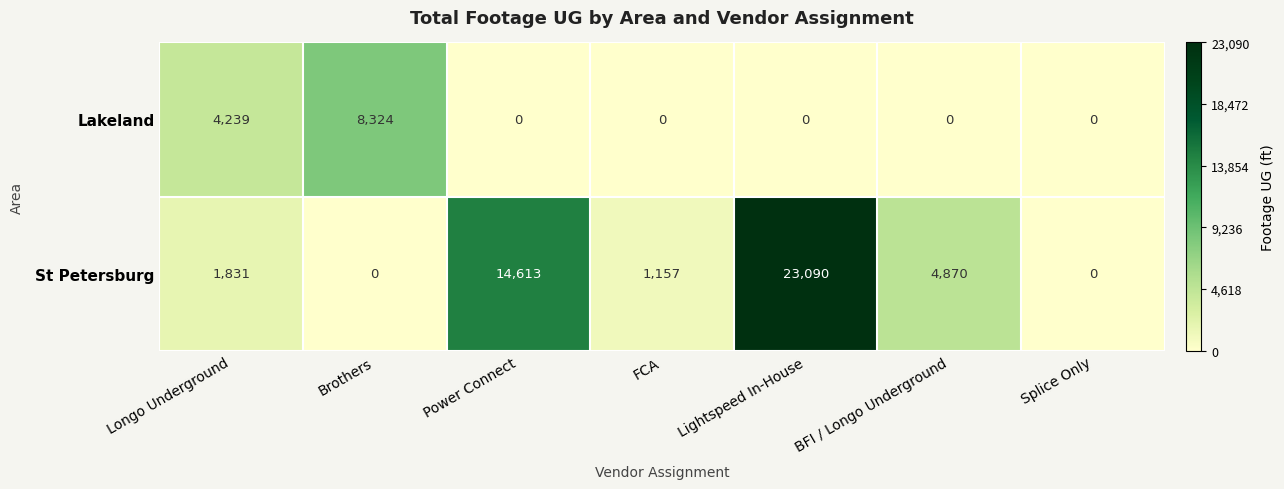

Reading left to right, list all the values displayed in this chart.

Lakeland: Longo Underground=4239	Brothers=8324	Power Connect=0	FCA=0	Lightspeed In-House=0	BFI / Longo Underground=0	Splice Only=0
St Petersburg: Longo Underground=1831	Brothers=0	Power Connect=14613	FCA=1157	Lightspeed In-House=23090	BFI / Longo Underground=4870	Splice Only=0